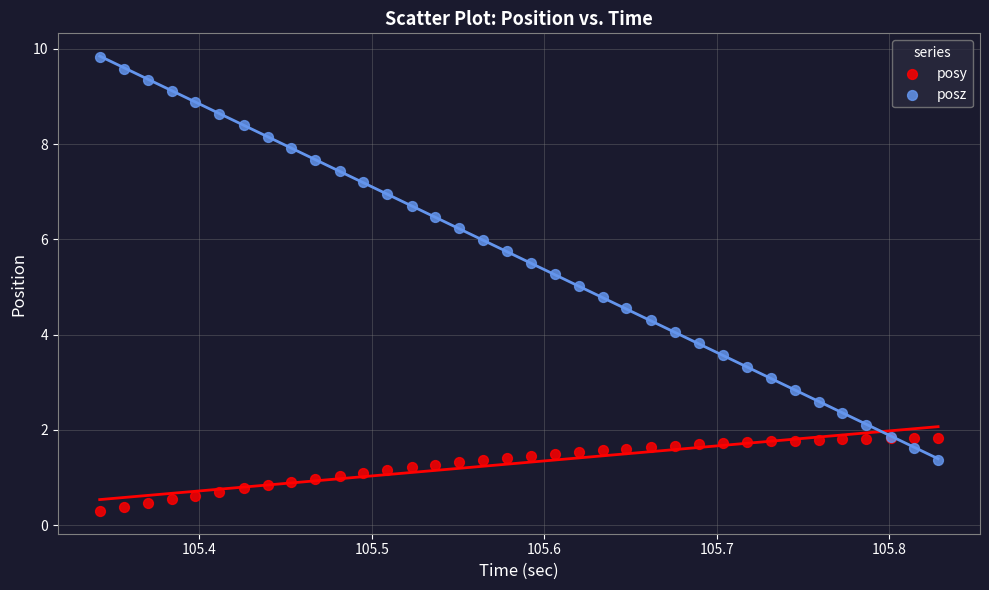

Which series has the largest Y range (max minus min)?

posz